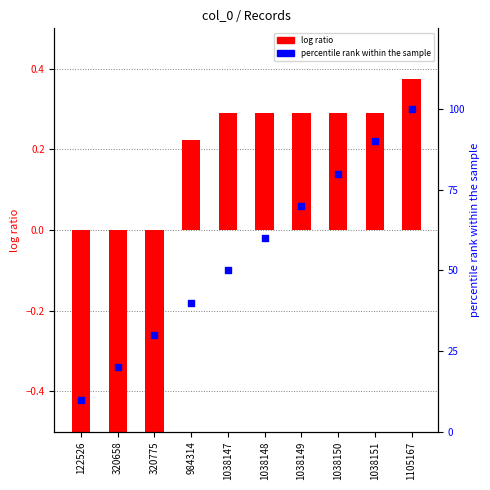

Which series contains the highest Y value?

percentile rank within the sample